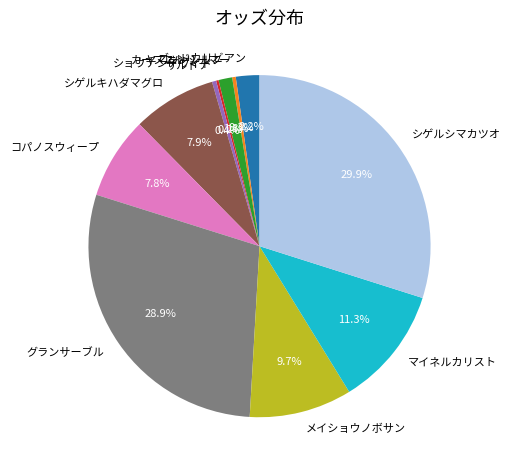

Is there a majority slice in this chart?

No